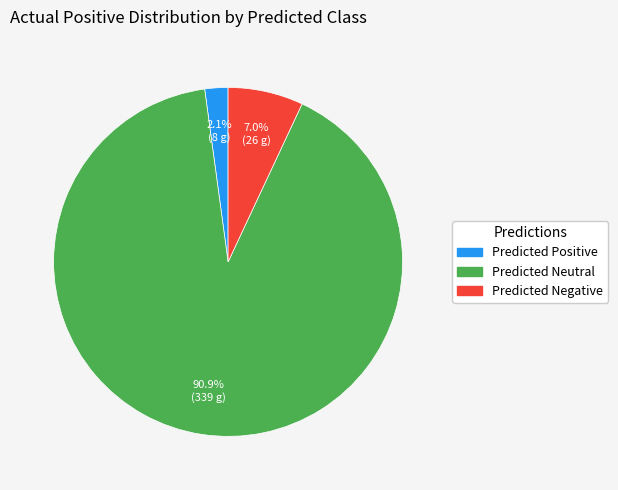

What percentage is NOT represented by Predicted Neutral?

9.1%